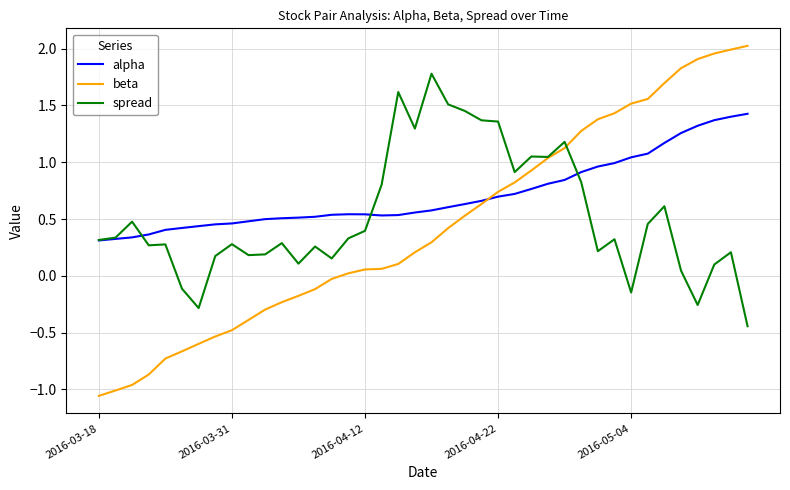

List the series in order of their peak value, highest first.

beta, spread, alpha